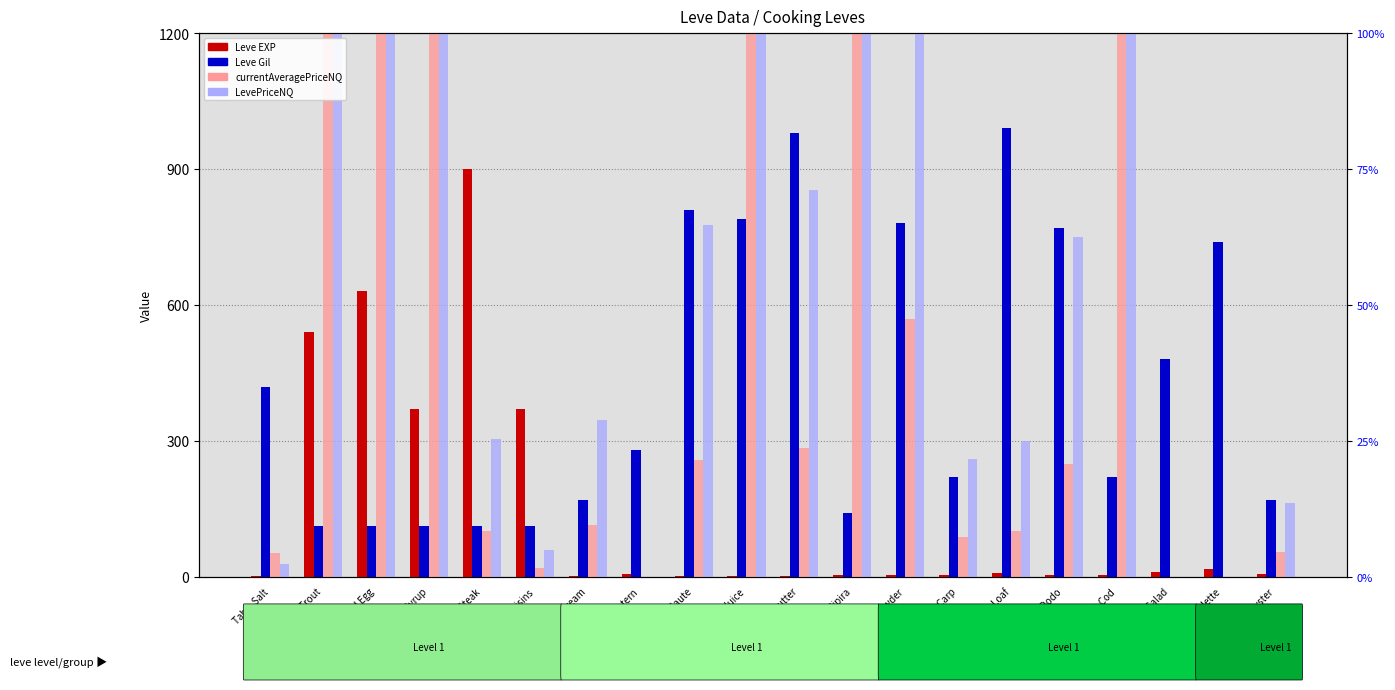

What is the minimum value for Leve Gil?

112.0